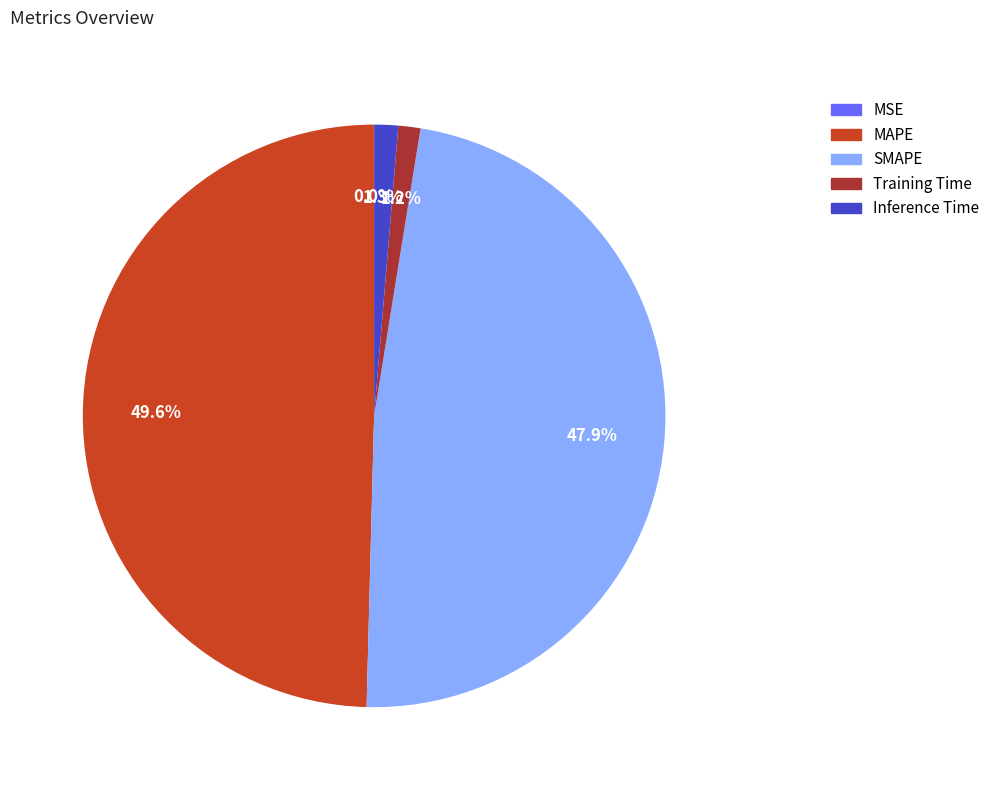

What is the largest slice in the pie chart?

MAPE